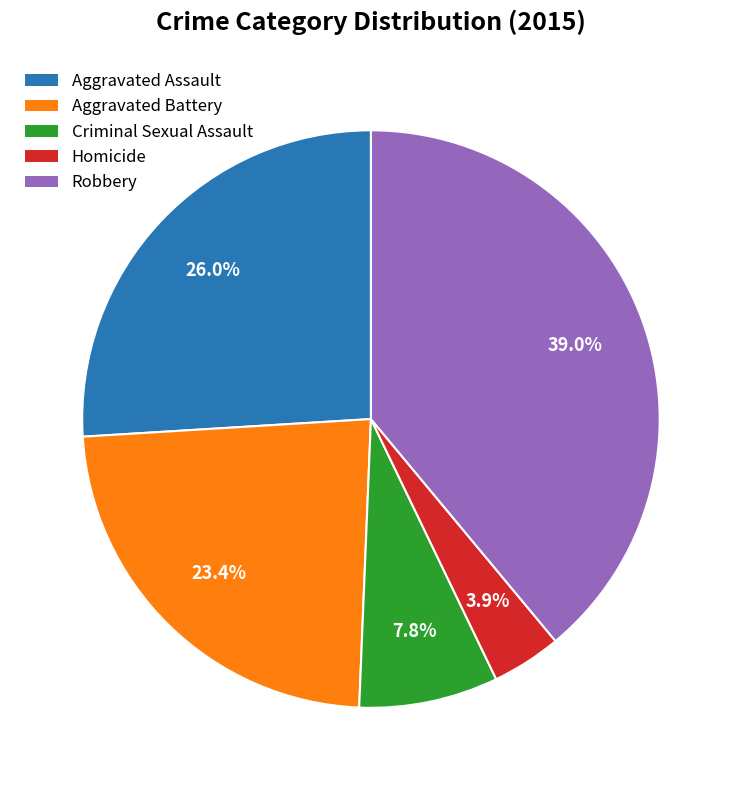

Is the sum of Aggravated Assault and Criminal Sexual Assault greater than half?

No